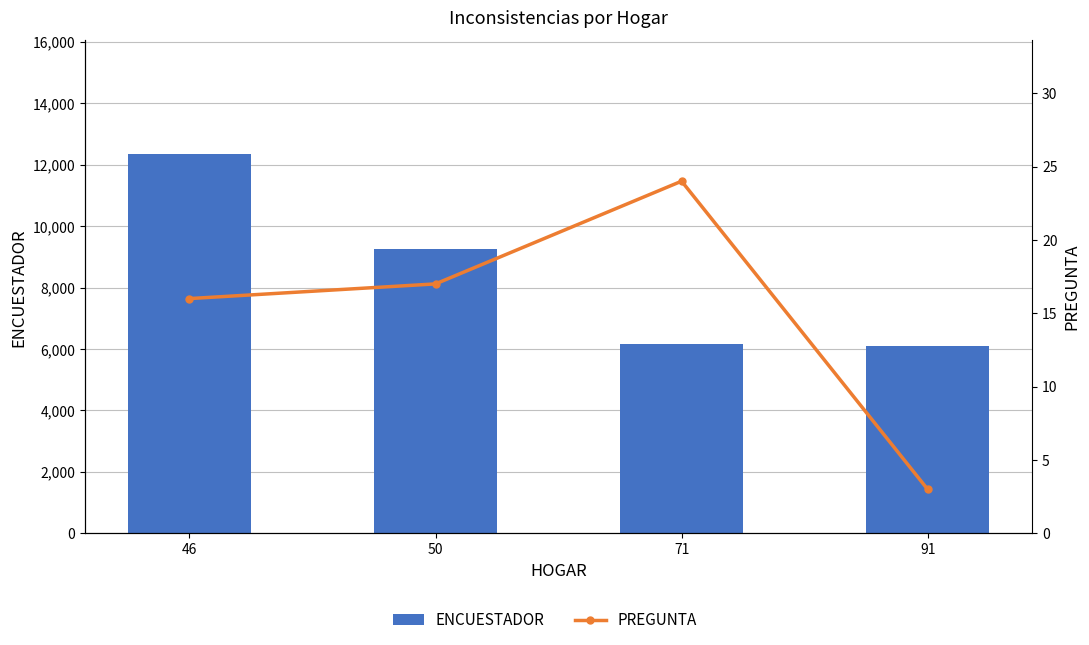

What is the difference between the ENCUESTADOR values at 46 and 50?

3086